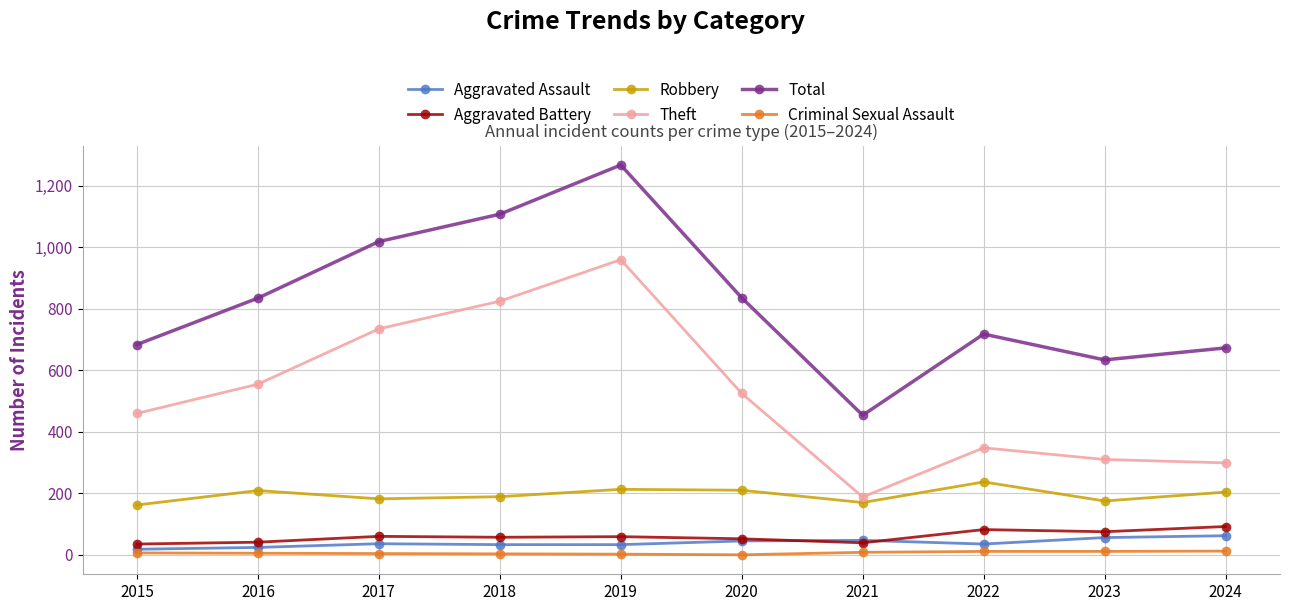

Count the number of categories in the chart.

10